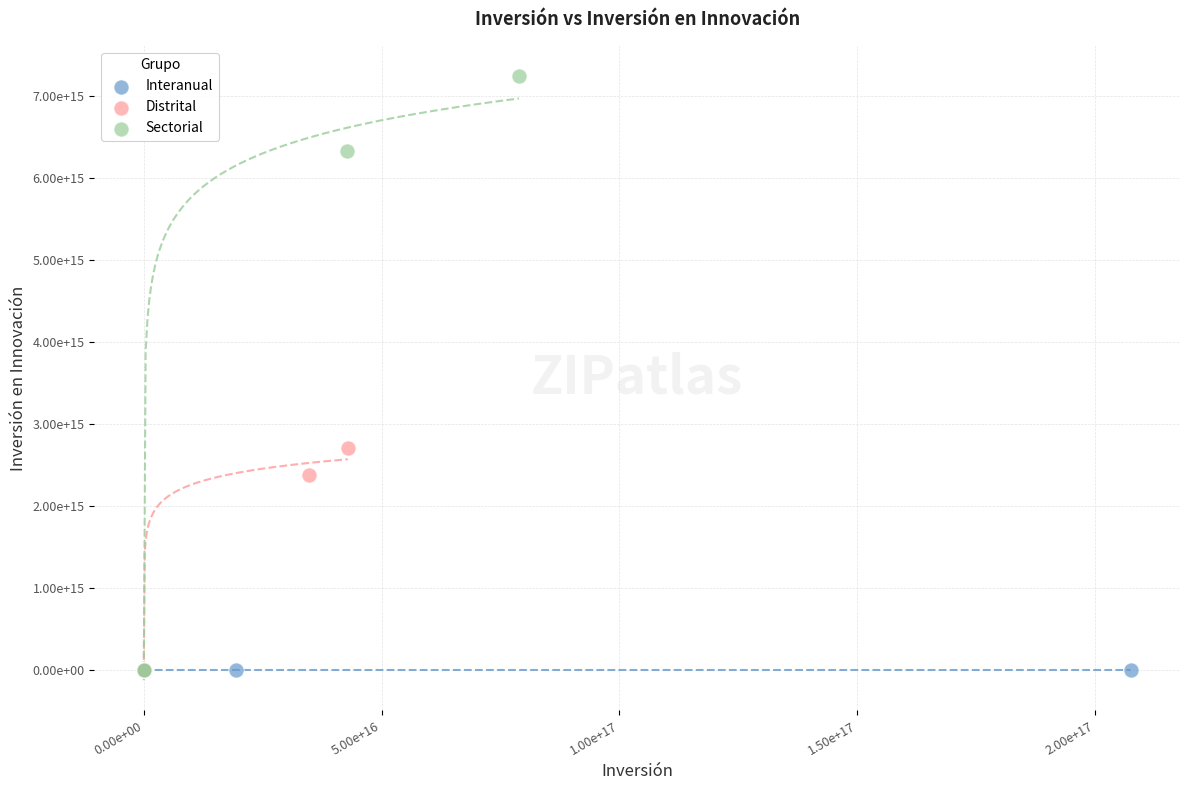

What are all the series names shown in the legend?

Interanual, Distrital, Sectorial